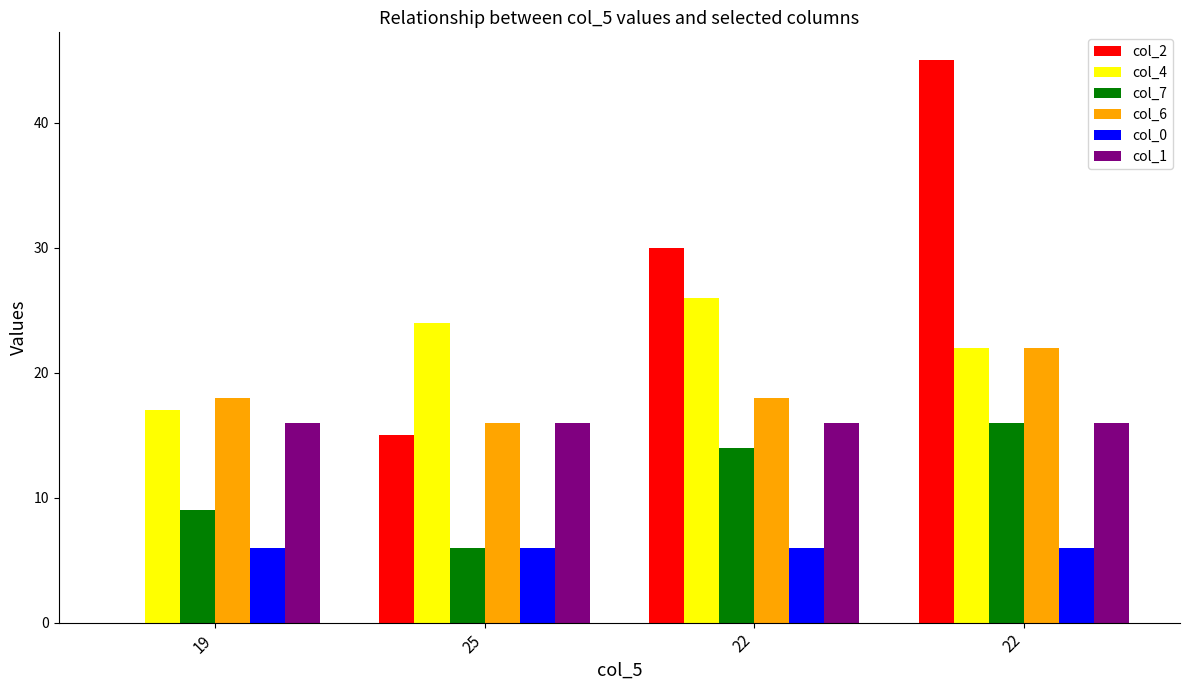

What are all the series names shown in the legend?

col_2, col_4, col_7, col_6, col_0, col_1